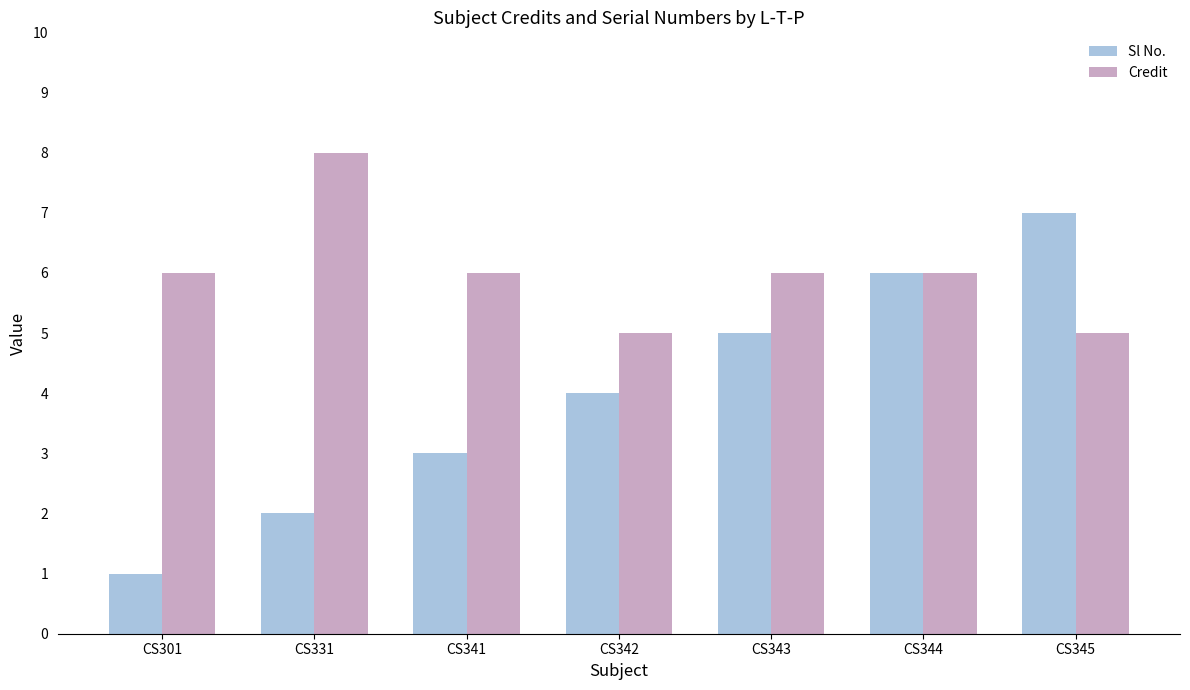

Is it true that Credit equals 10 at CS301?

False